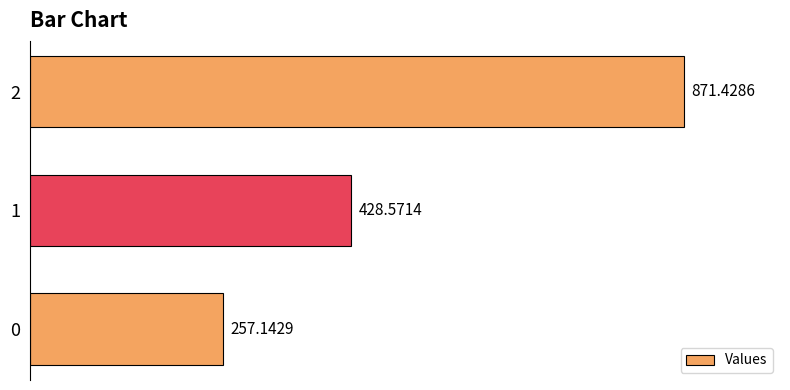

List the labels in order of value, smallest first.

0, 1, 2